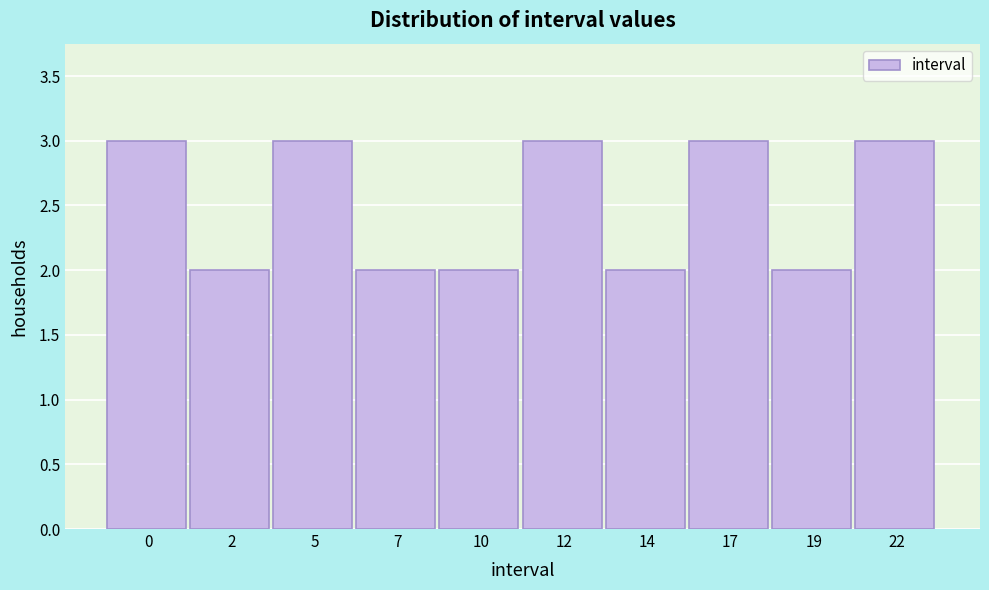

Reading left to right, extract all data points from this chart.

0=3	2=2	5=3	7=2	10=2	12=3	14=2	17=3	19=2	22=3